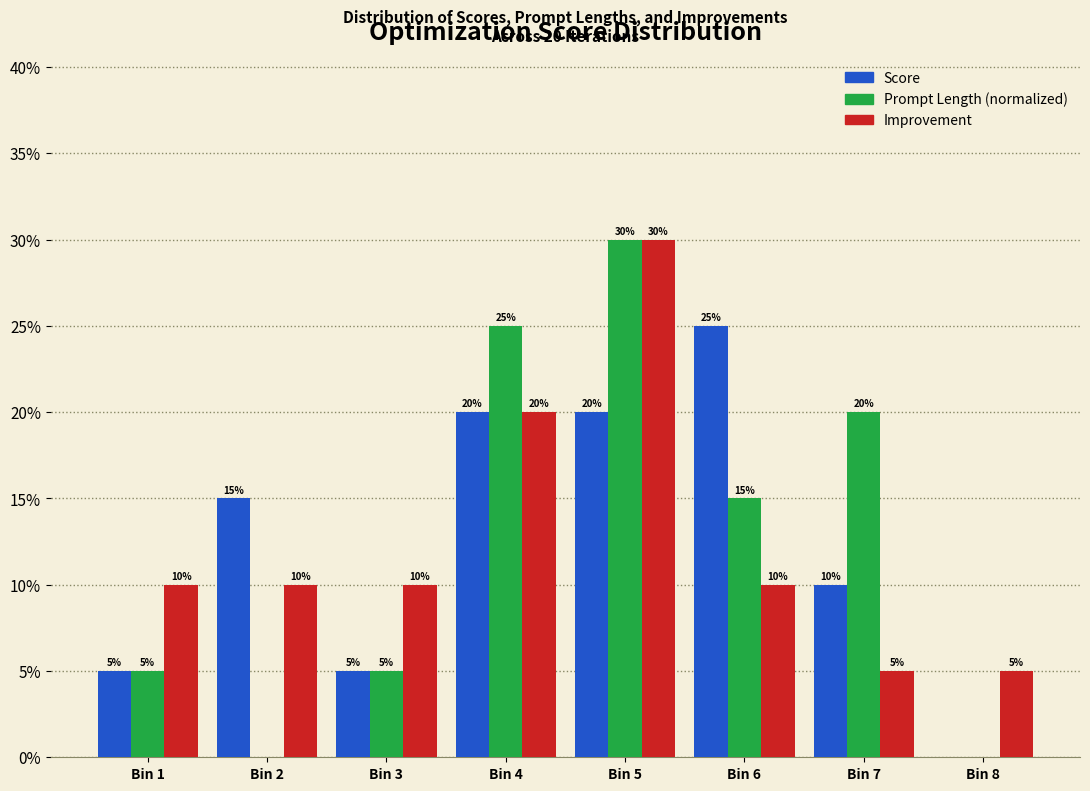

Reading left to right, what are all the values shown in this chart?

Score: Bin 1=5	Bin 2=15	Bin 3=5	Bin 4=20	Bin 5=20	Bin 6=25	Bin 7=10	Bin 8=0
Prompt Length (normalized): Bin 1=5	Bin 2=0	Bin 3=5	Bin 4=25	Bin 5=30	Bin 6=15	Bin 7=20	Bin 8=0
Improvement: Bin 1=10	Bin 2=10	Bin 3=10	Bin 4=20	Bin 5=30	Bin 6=10	Bin 7=5	Bin 8=5